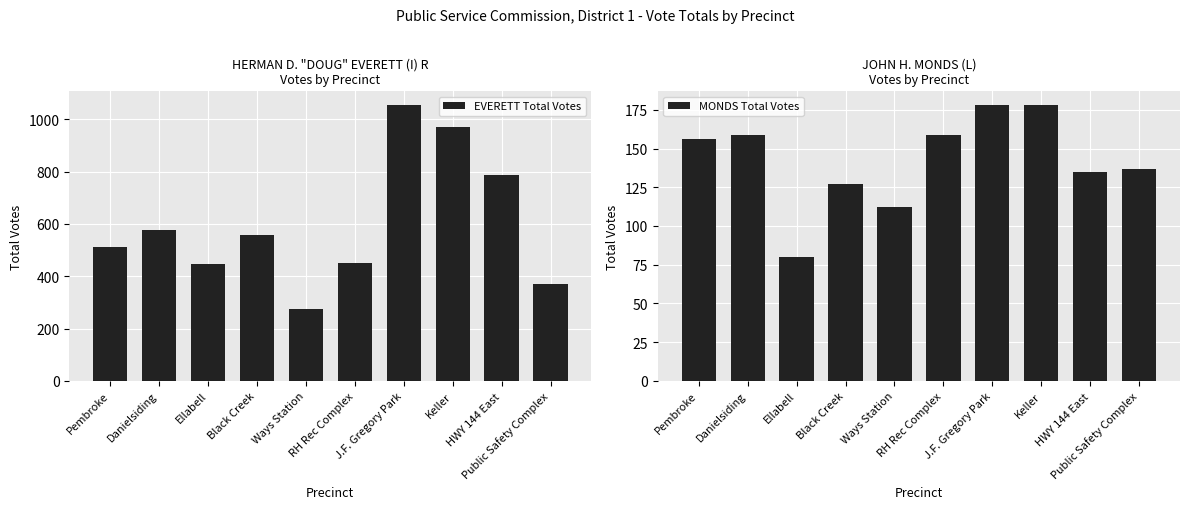

List the series in order of their peak value, lowest first.

MONDS Total Votes, EVERETT Total Votes